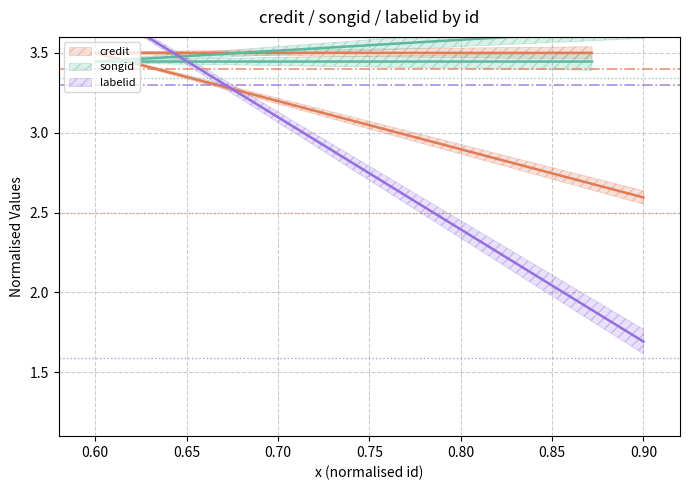

Reading left to right, what are all the values shown in this chart?

credit: 2.6	3.5	3.5
songid: 3.6	3.4	3.4
labelid: 1.7	3.8	3.8